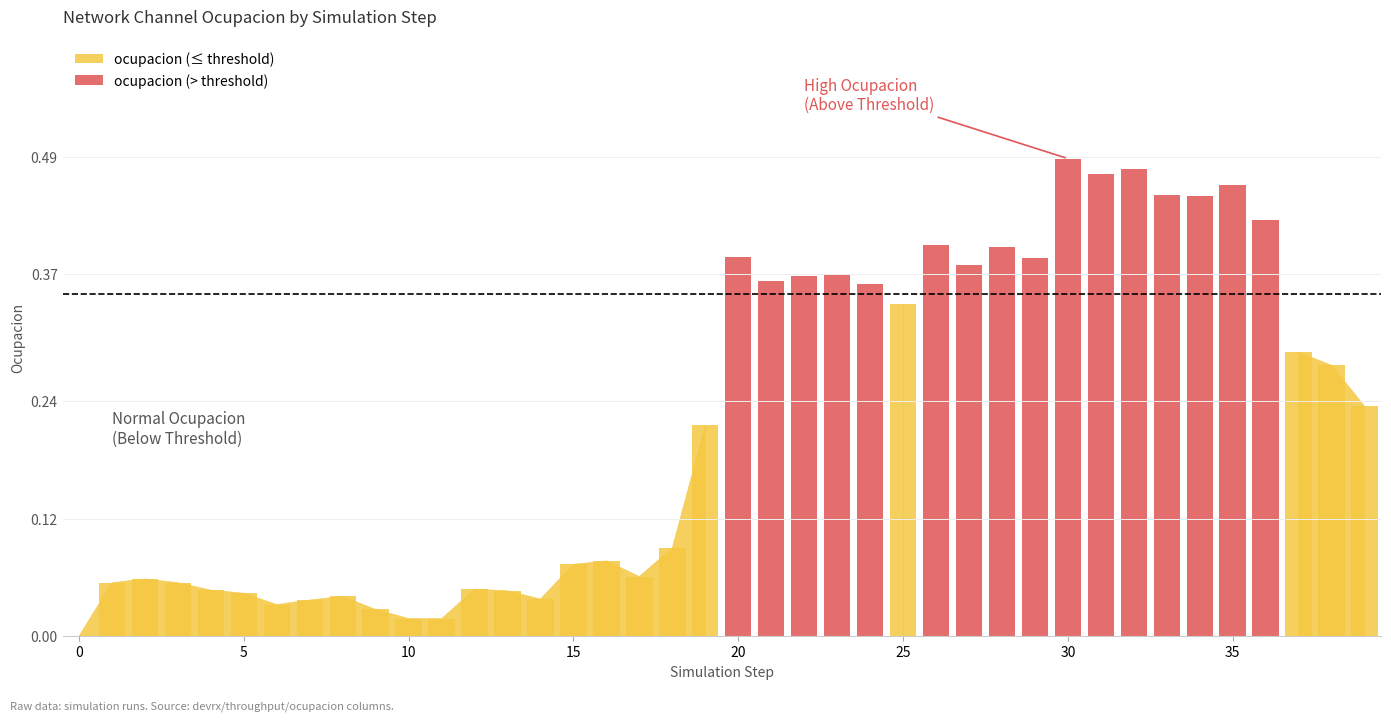

Rank the series by their maximum value, from highest to lowest.

ocupacion (above threshold), ocupacion